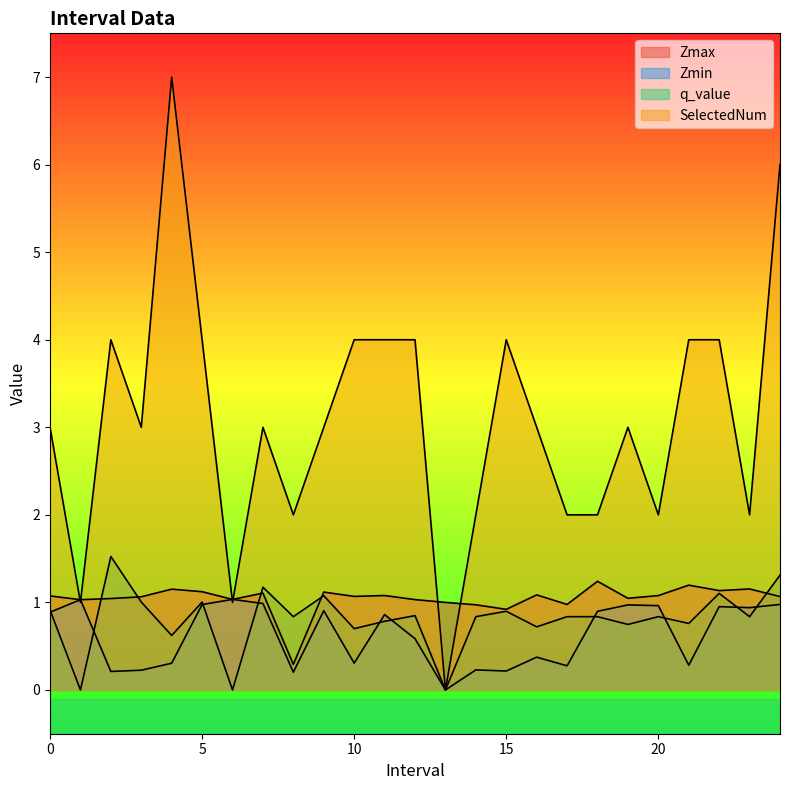

What is the spread (max minus min) of values at 21.0?

3.7